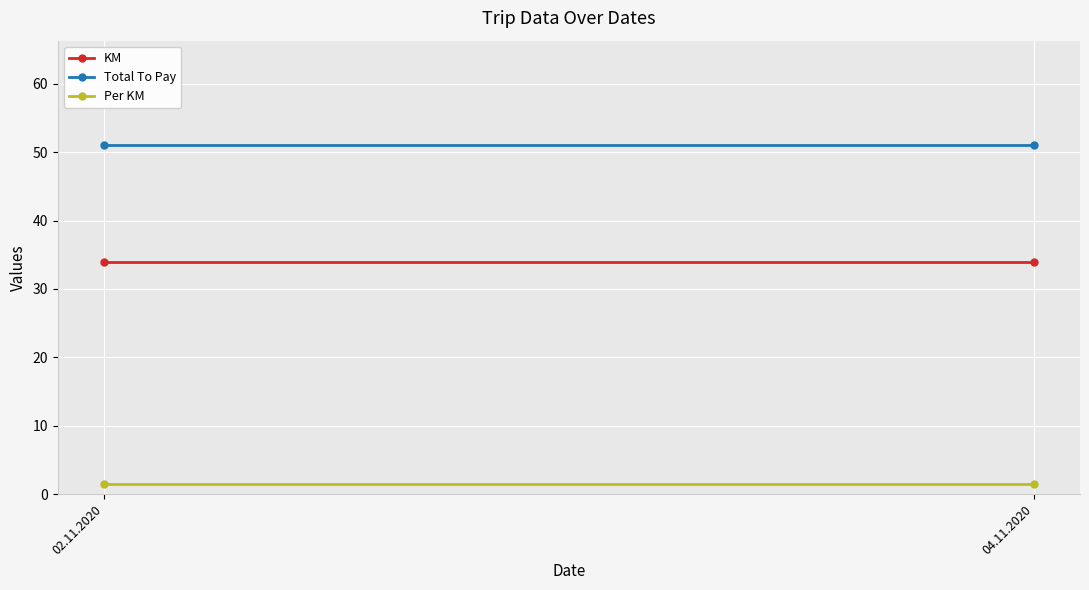

Which series has the largest range (max minus min)?

KM